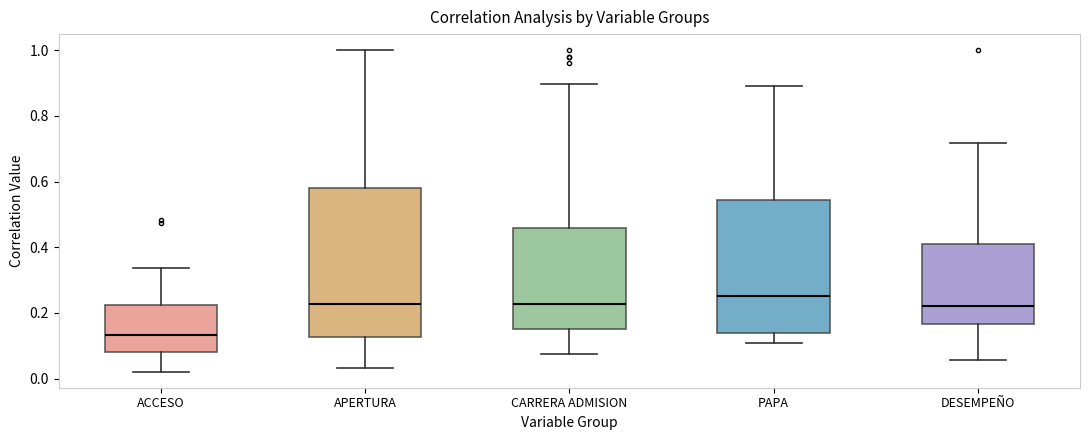

Reading left to right, transcribe this box plot: for each box, give where its median line is, the range the box spans, and where its two whiskers end, as read against the y-axis. The values are not printed on the chart, so give them approximately, as read against the axis.

ACCESO: median 0.14, box 0.08 to 0.22, whiskers 0.02 to 0.34
APERTURA: median 0.22, box 0.12 to 0.58, whiskers 0.04 to 1.00
CARRERA ADMISION: median 0.22, box 0.16 to 0.46, whiskers 0.08 to 0.90
PAPA: median 0.26, box 0.14 to 0.54, whiskers 0.10 to 0.90
DESEMPEÑO: median 0.22, box 0.16 to 0.42, whiskers 0.06 to 0.72